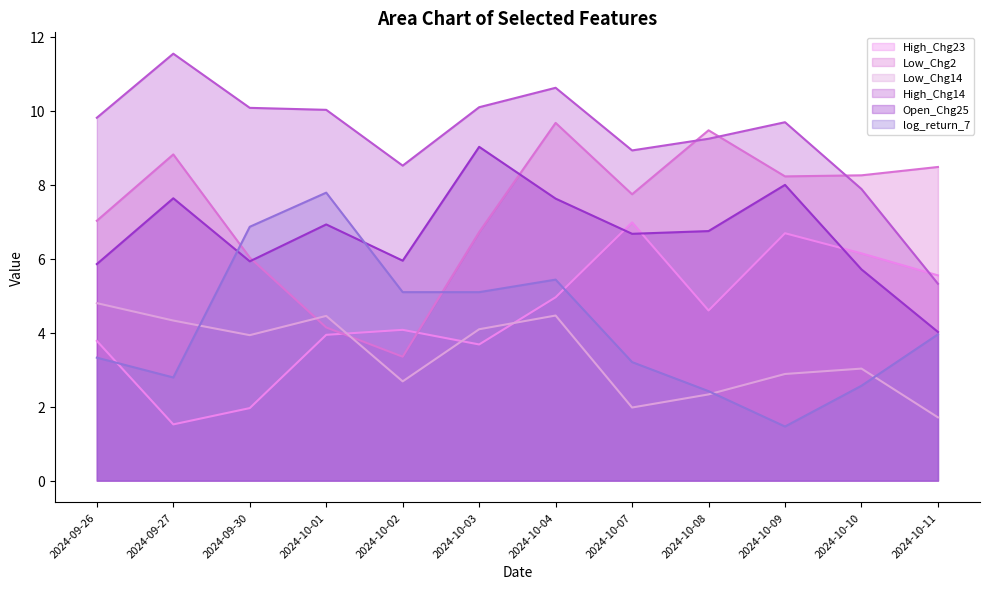

What is the label of the 6th point from the left?

2024-10-03